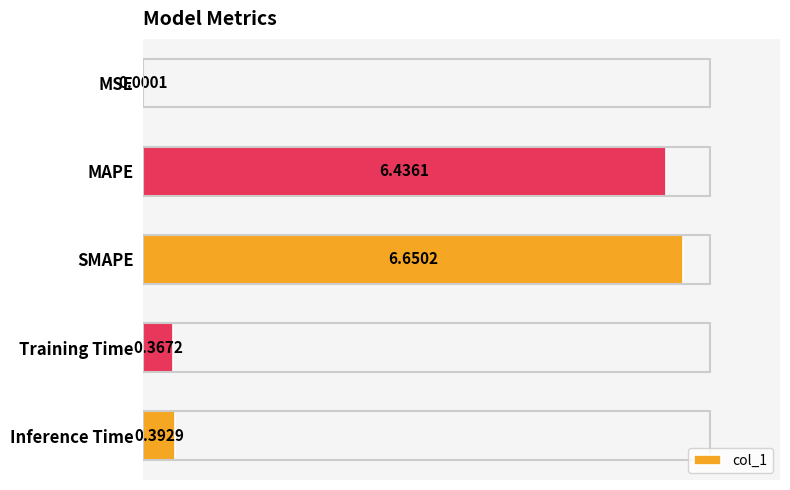

Which label corresponds to the largest value in the chart?

SMAPE